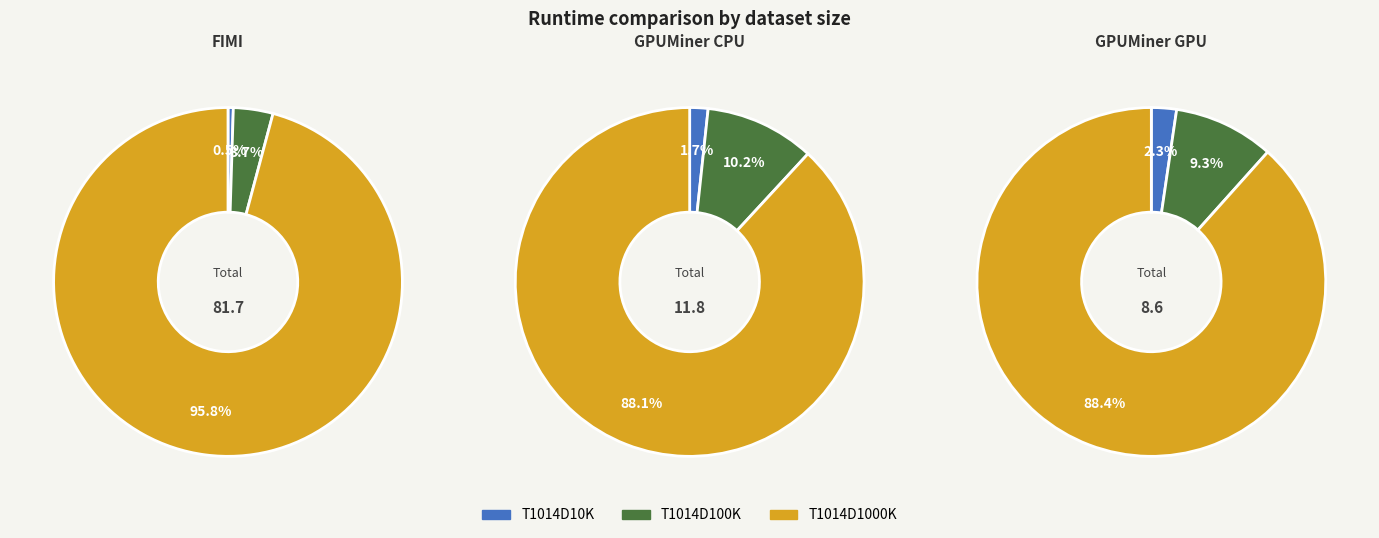

Does any single category account for the majority?

Yes